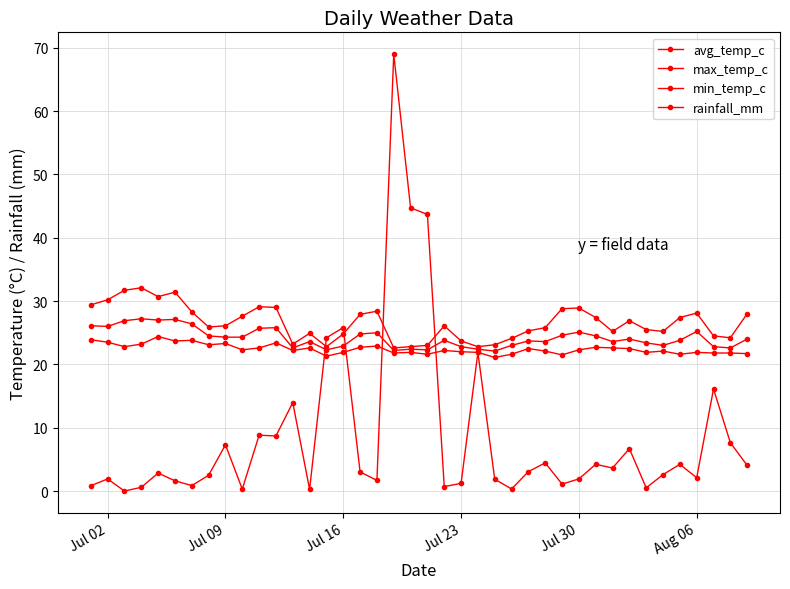

How many categories are shown in the chart?

40